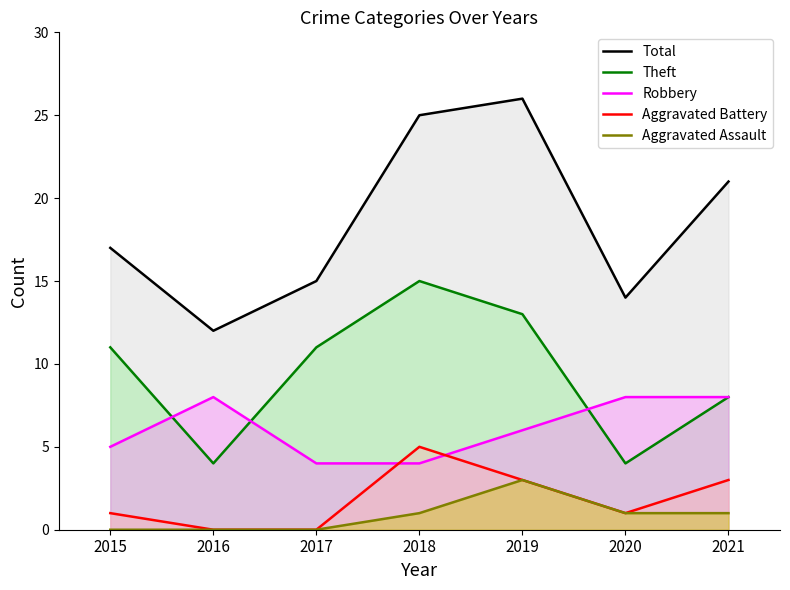

Reading left to right, list all the values displayed in this chart.

Total: 2015=17	2016=12	2017=15	2018=25	2019=26	2020=14	2021=21
Theft: 2015=11	2016=4	2017=11	2018=15	2019=13	2020=4	2021=8
Robbery: 2015=5	2016=8	2017=4	2018=4	2019=6	2020=8	2021=8
Aggravated Battery: 2015=1	2016=0	2017=0	2018=5	2019=3	2020=1	2021=3
Aggravated Assault: 2015=0	2016=0	2017=0	2018=1	2019=3	2020=1	2021=1